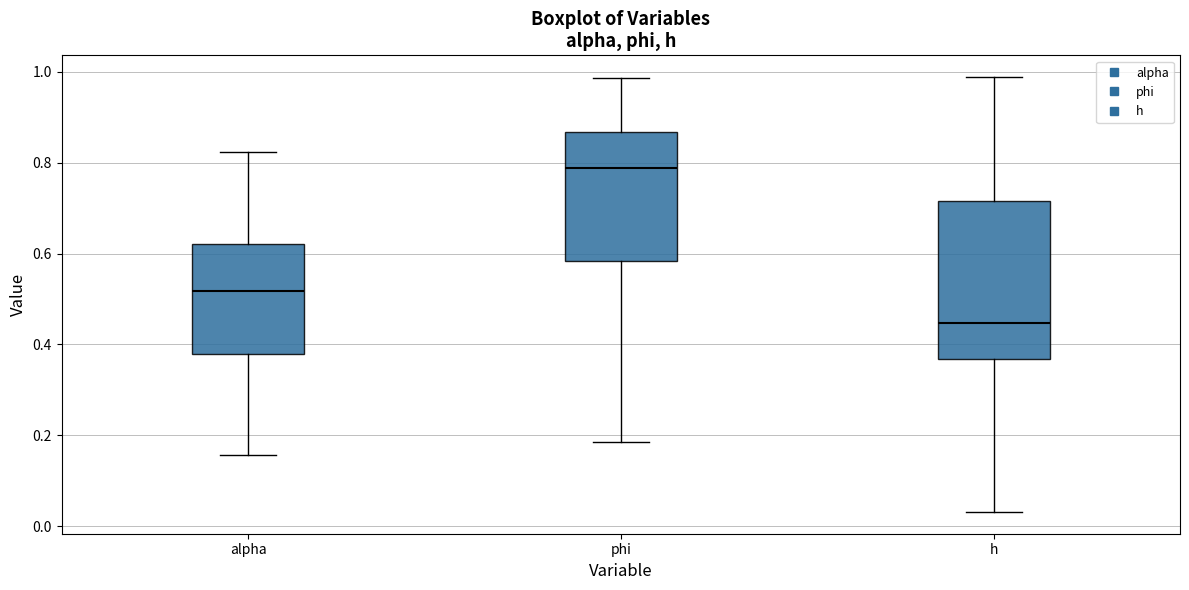

Which box's median line is the highest?

phi